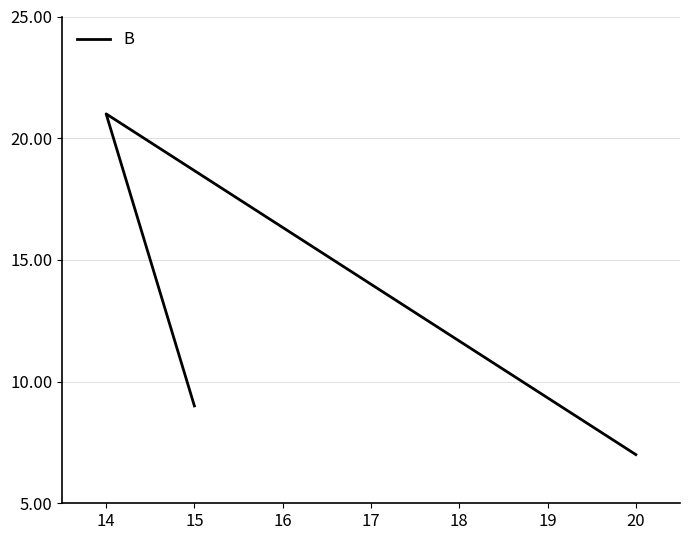

At which category does the chart reach its peak across all series?

14